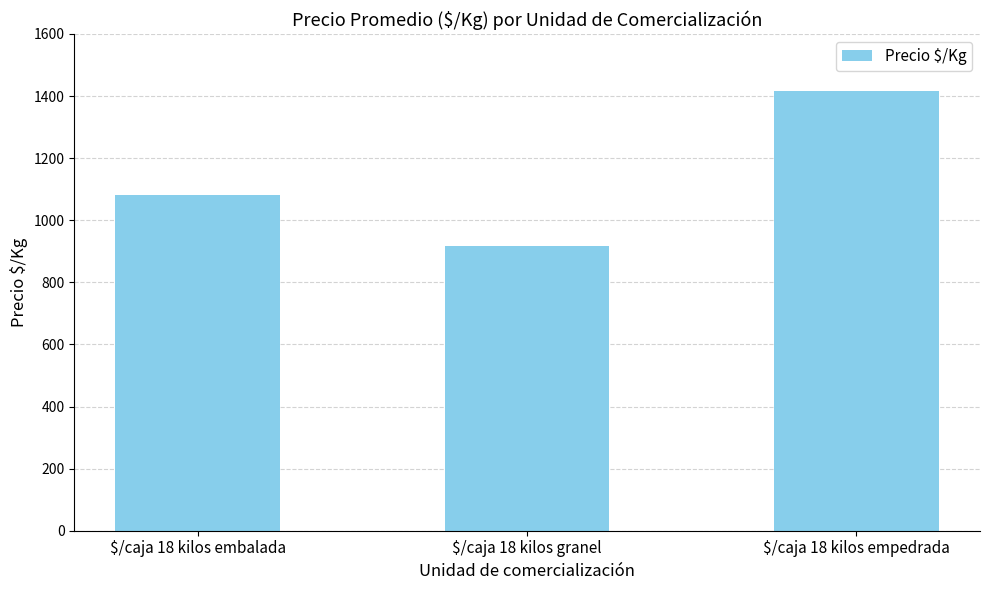

Reading right to left, what are all the values shown in this chart?

$/caja 18 kilos empedrada=1417.0	$/caja 18 kilos granel=917.0	$/caja 18 kilos embalada=1081.5